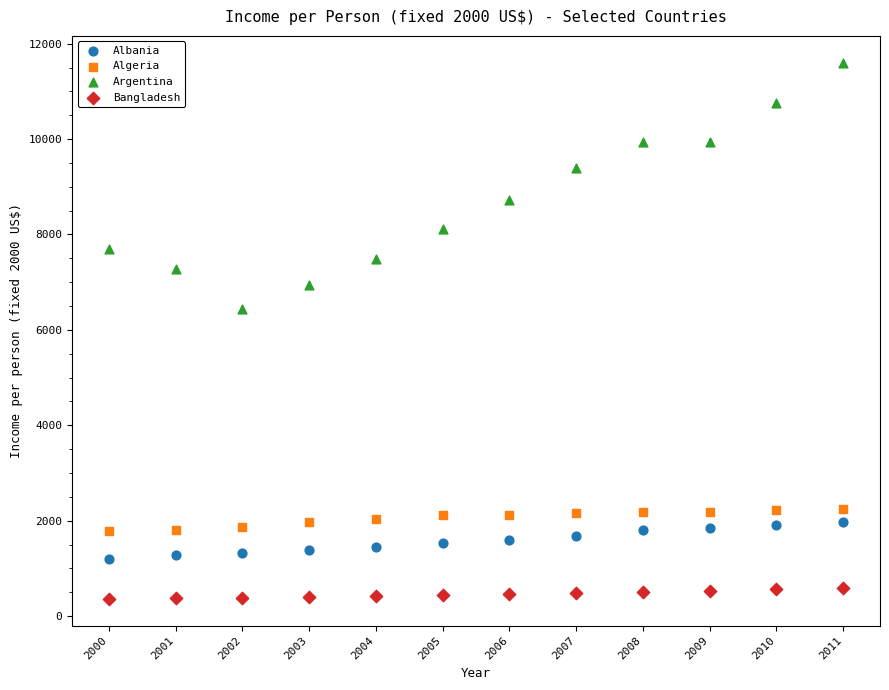

Which series contains the lowest Y value?

Bangladesh